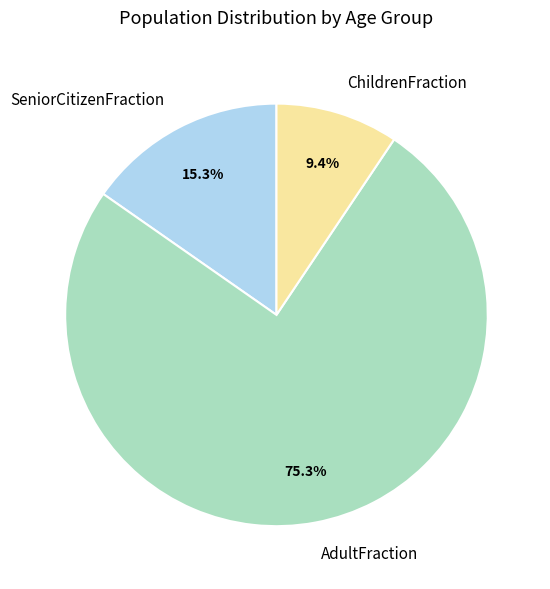

Is there any slice that represents more than half of the pie?

Yes